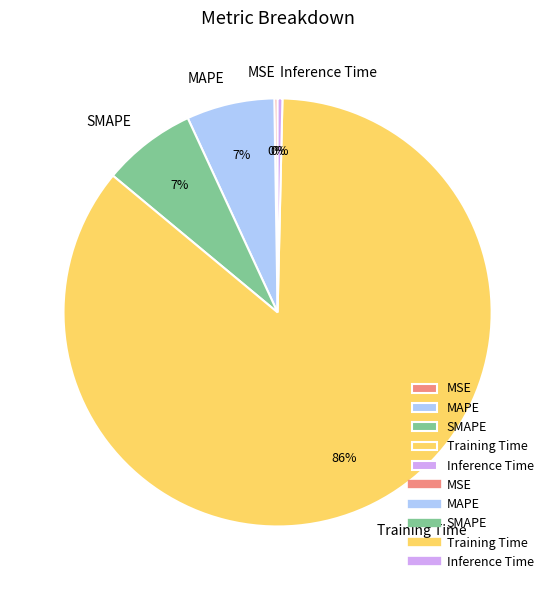

Is the sum of SMAPE and MAPE greater than half?

No